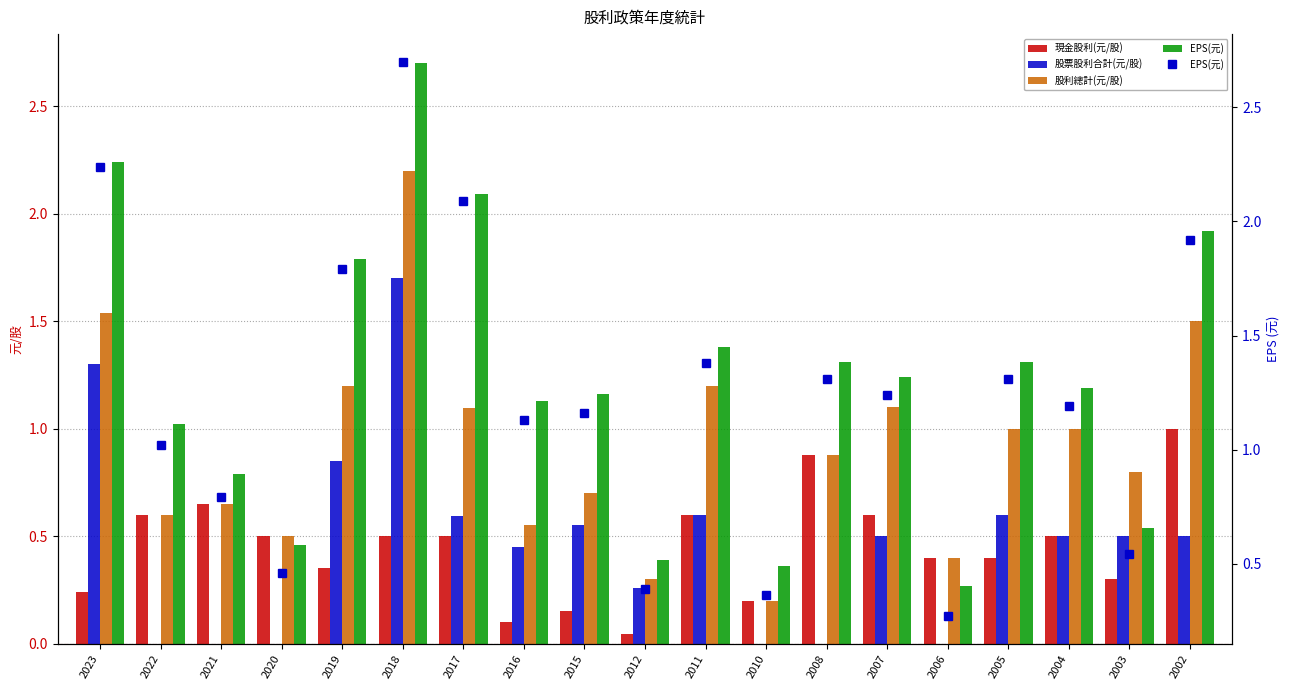

What is the sum of all 現金股利(元/股) values?

8.5